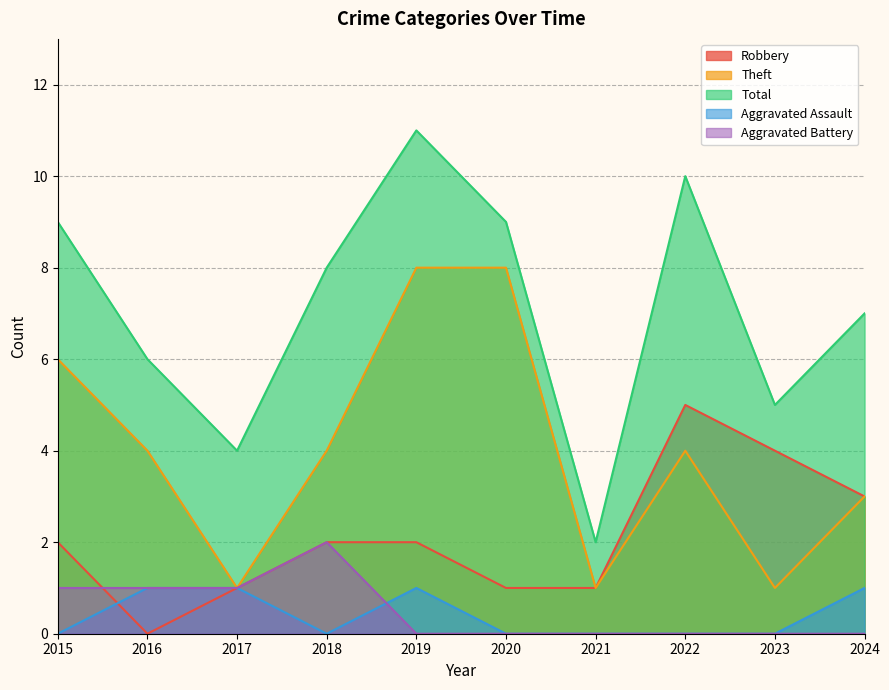

How many lines are shown in the chart?

5